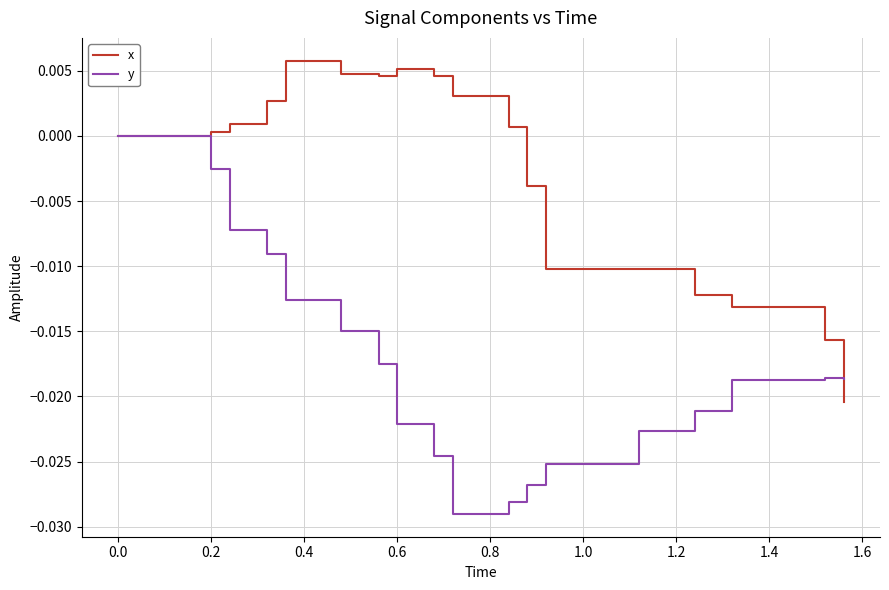

Rank the series by their average value, from lowest to highest.

y, x